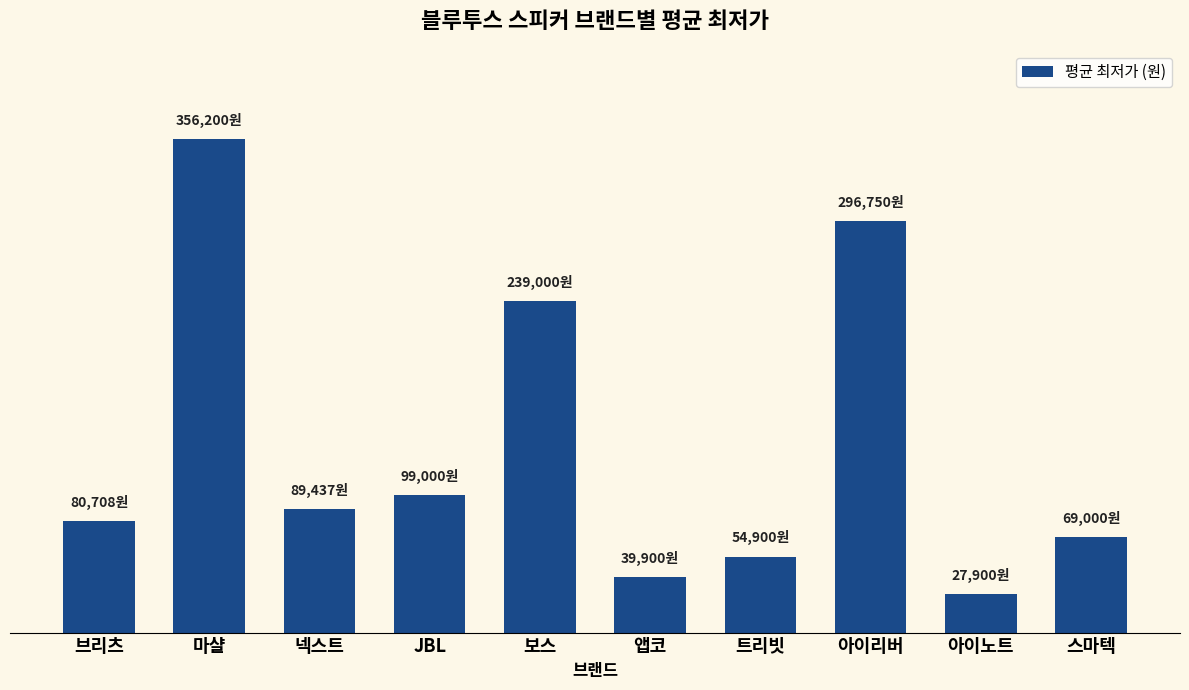

What is the smallest value displayed?

27900